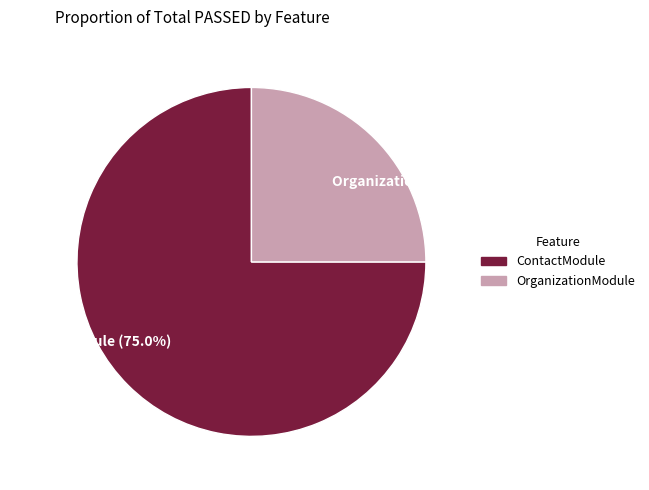

Is there a majority slice in this chart?

Yes